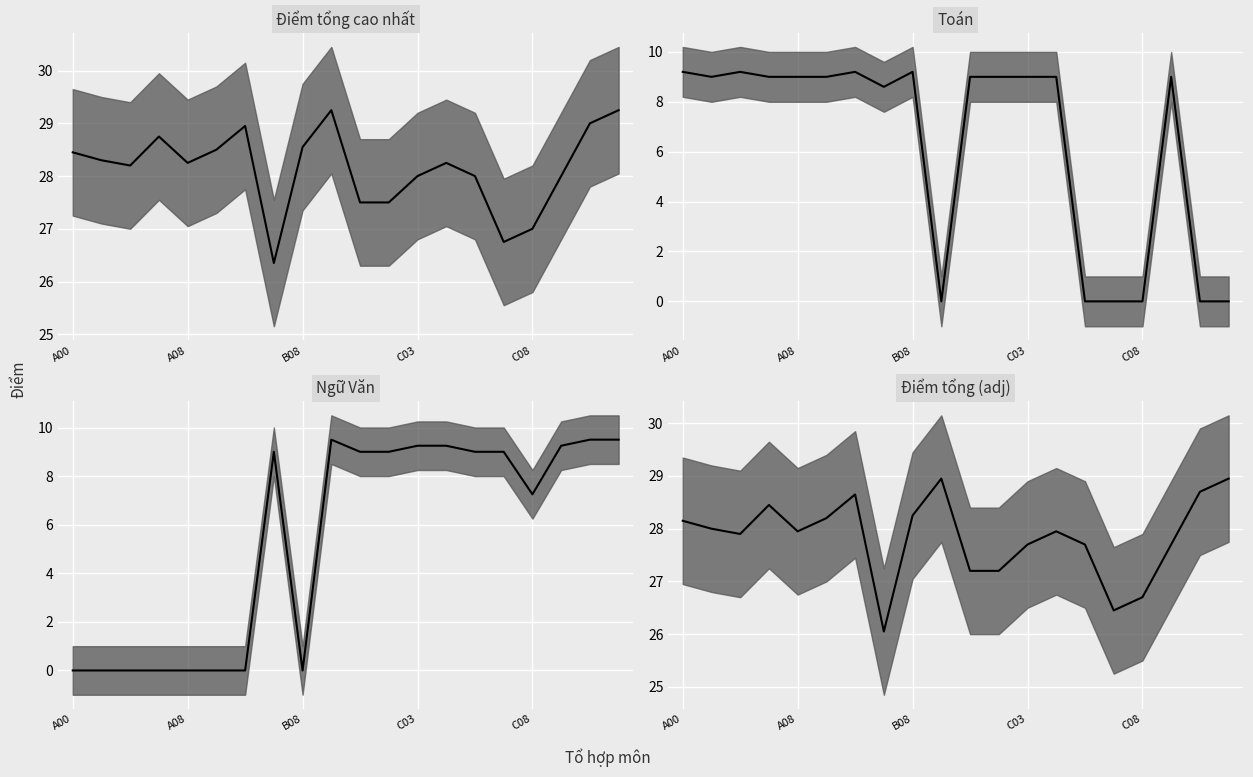

What is the label of the 9th point from the right?

11